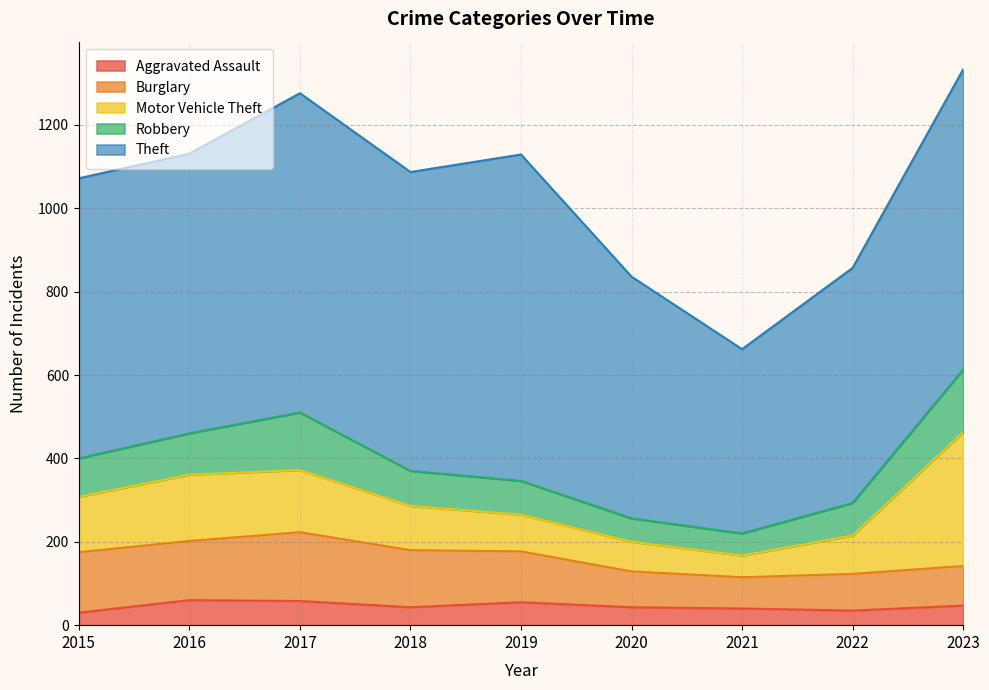

True or false: Robbery and Aggravated Assault intersect in this chart.

False